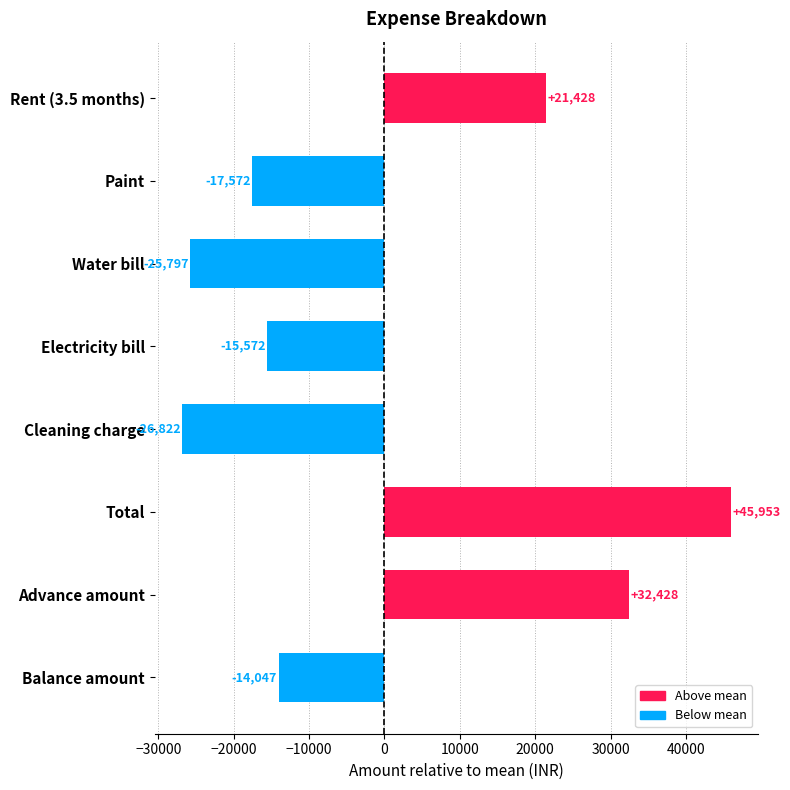

At which label is the value closest to 9565?

Rent (3.5 months)